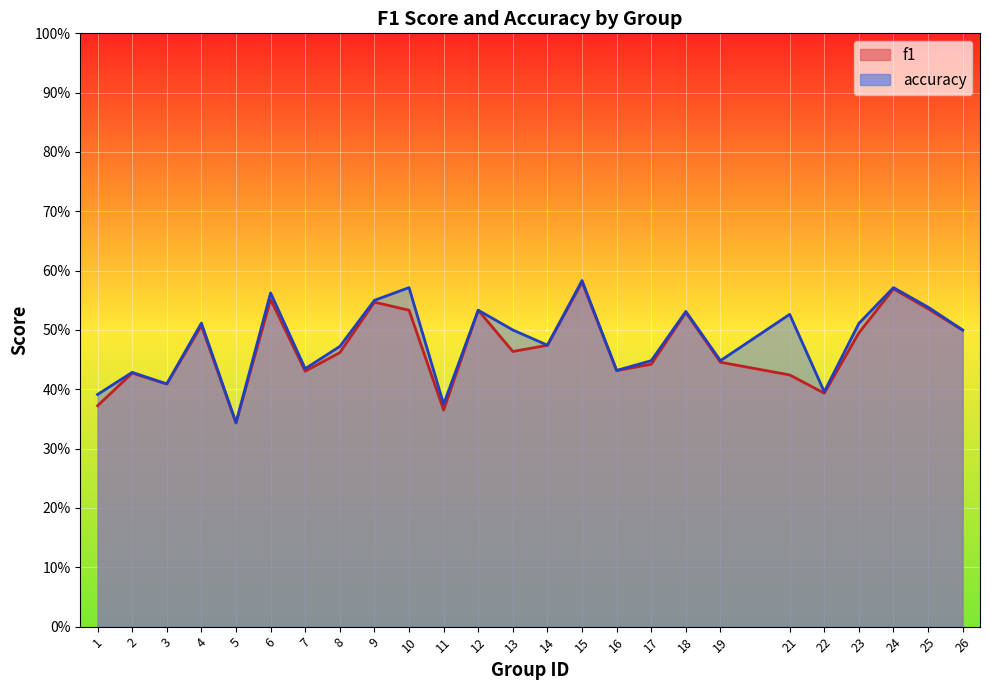

What is the greatest value displayed?

0.6